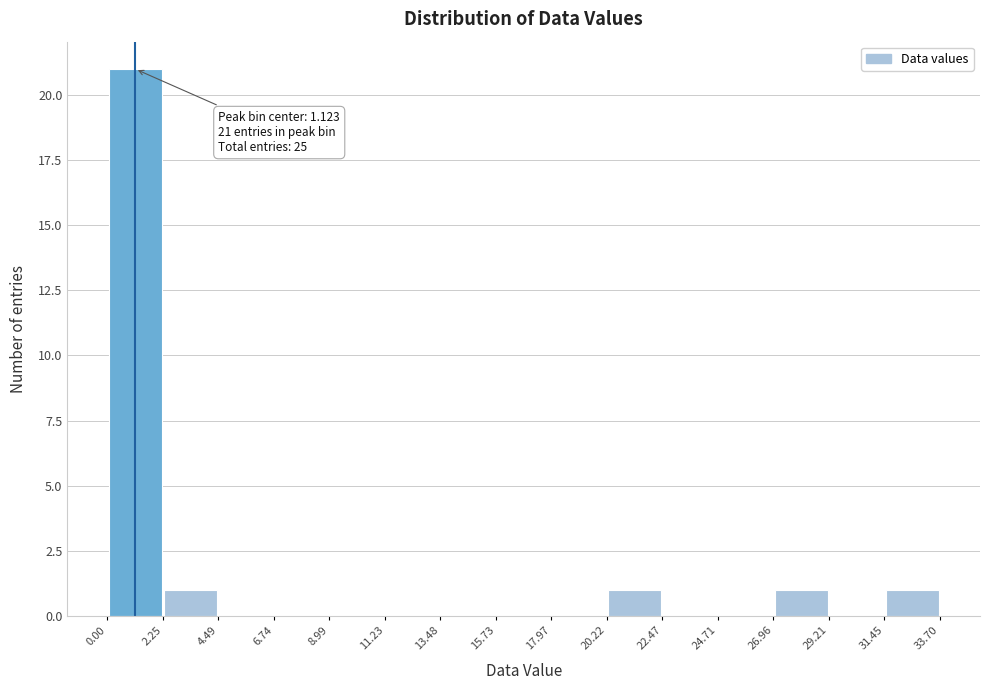

Over which range of the x-axis is the bar tallest?

0.00 to 2.25